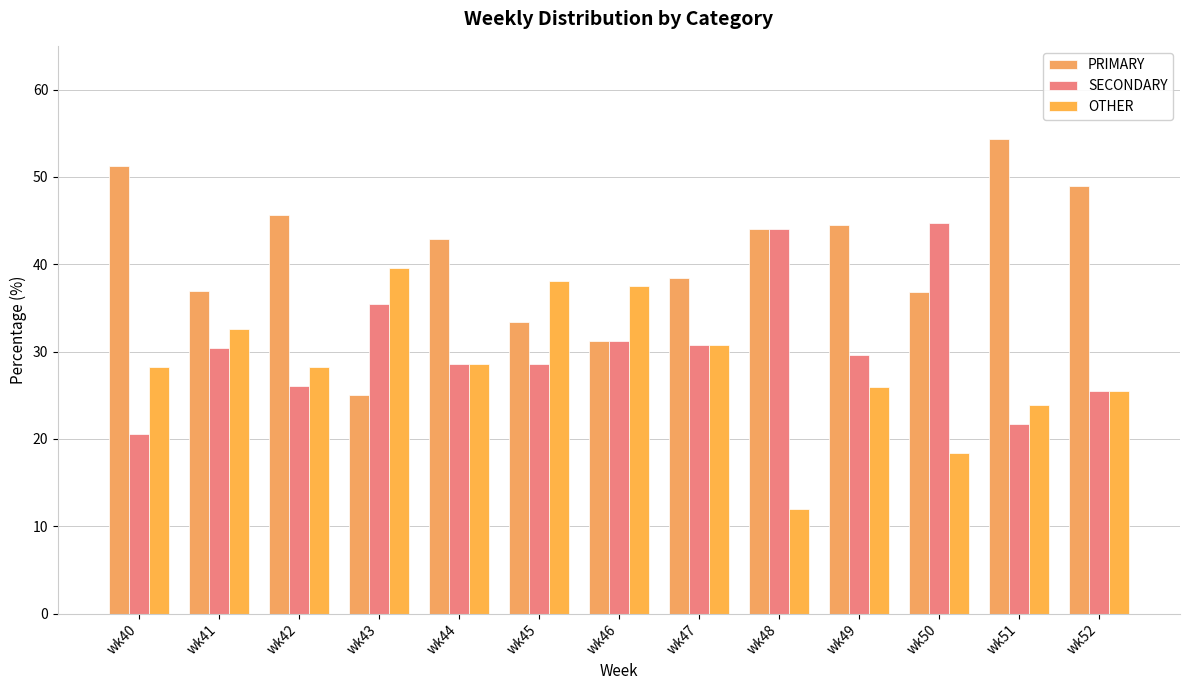

What is the minimum value for PRIMARY?

25.0